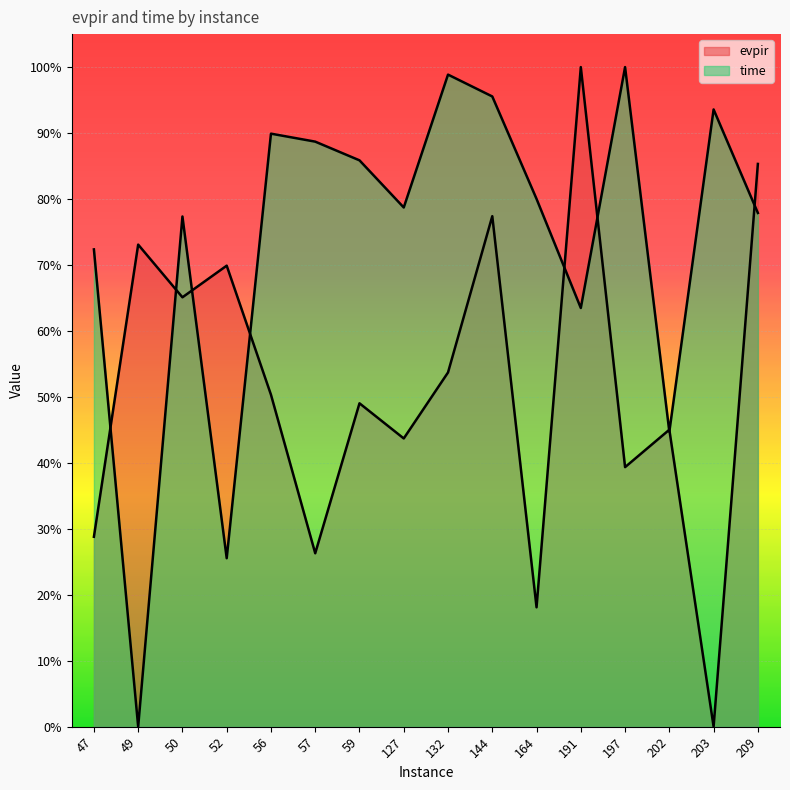

At 191, list the series in order from largest to smallest.

evpir, time